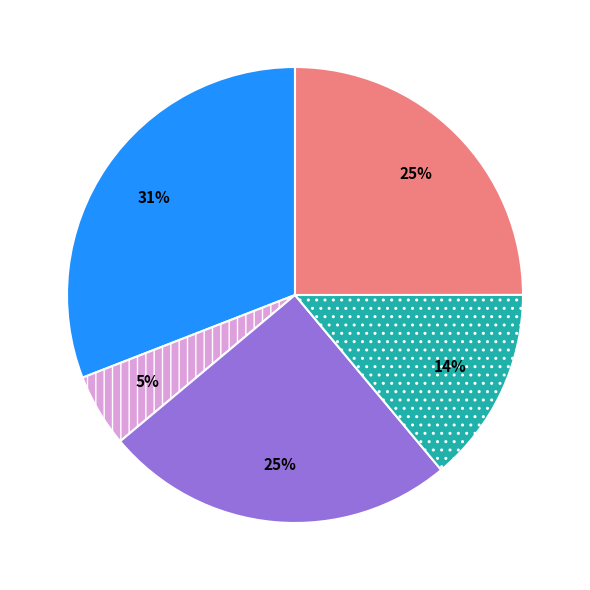

To the nearest percent, what is the difference between the largest and smallest slice percentages?

26%